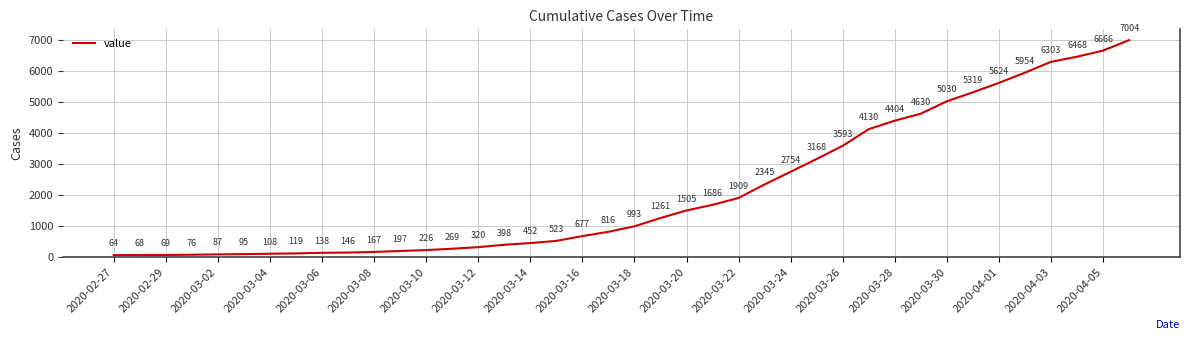

What is the smallest value displayed?

64